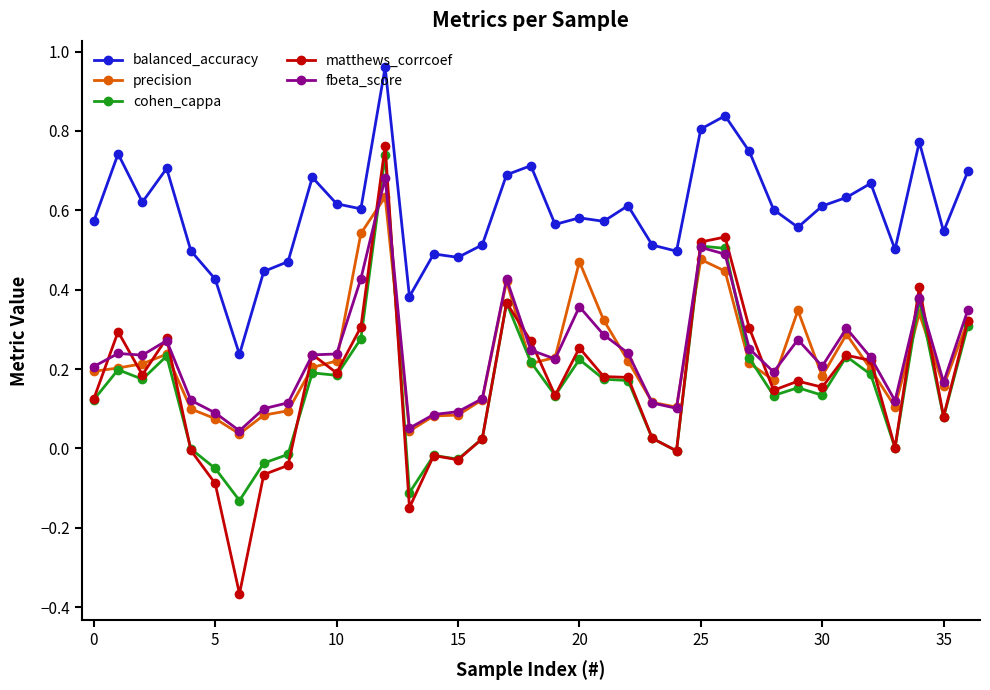

Which series has the largest total across all categories?

balanced_accuracy